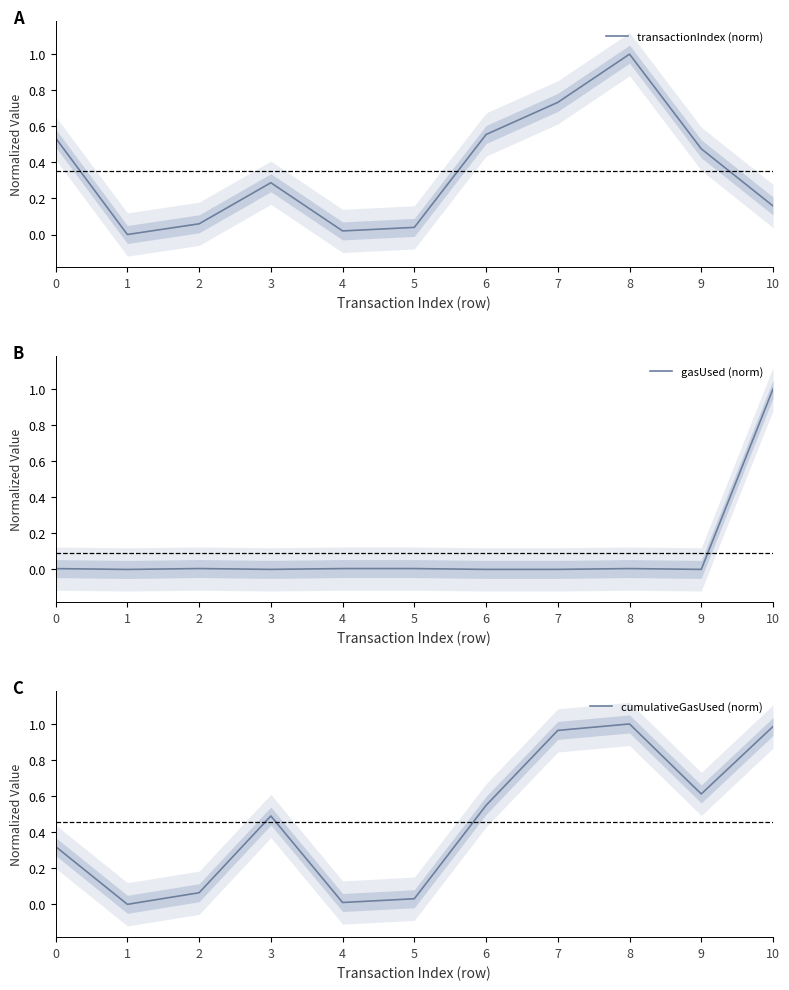

True or false: cumulativeGasUsed (norm) has a value of 0.5 at 6.

True